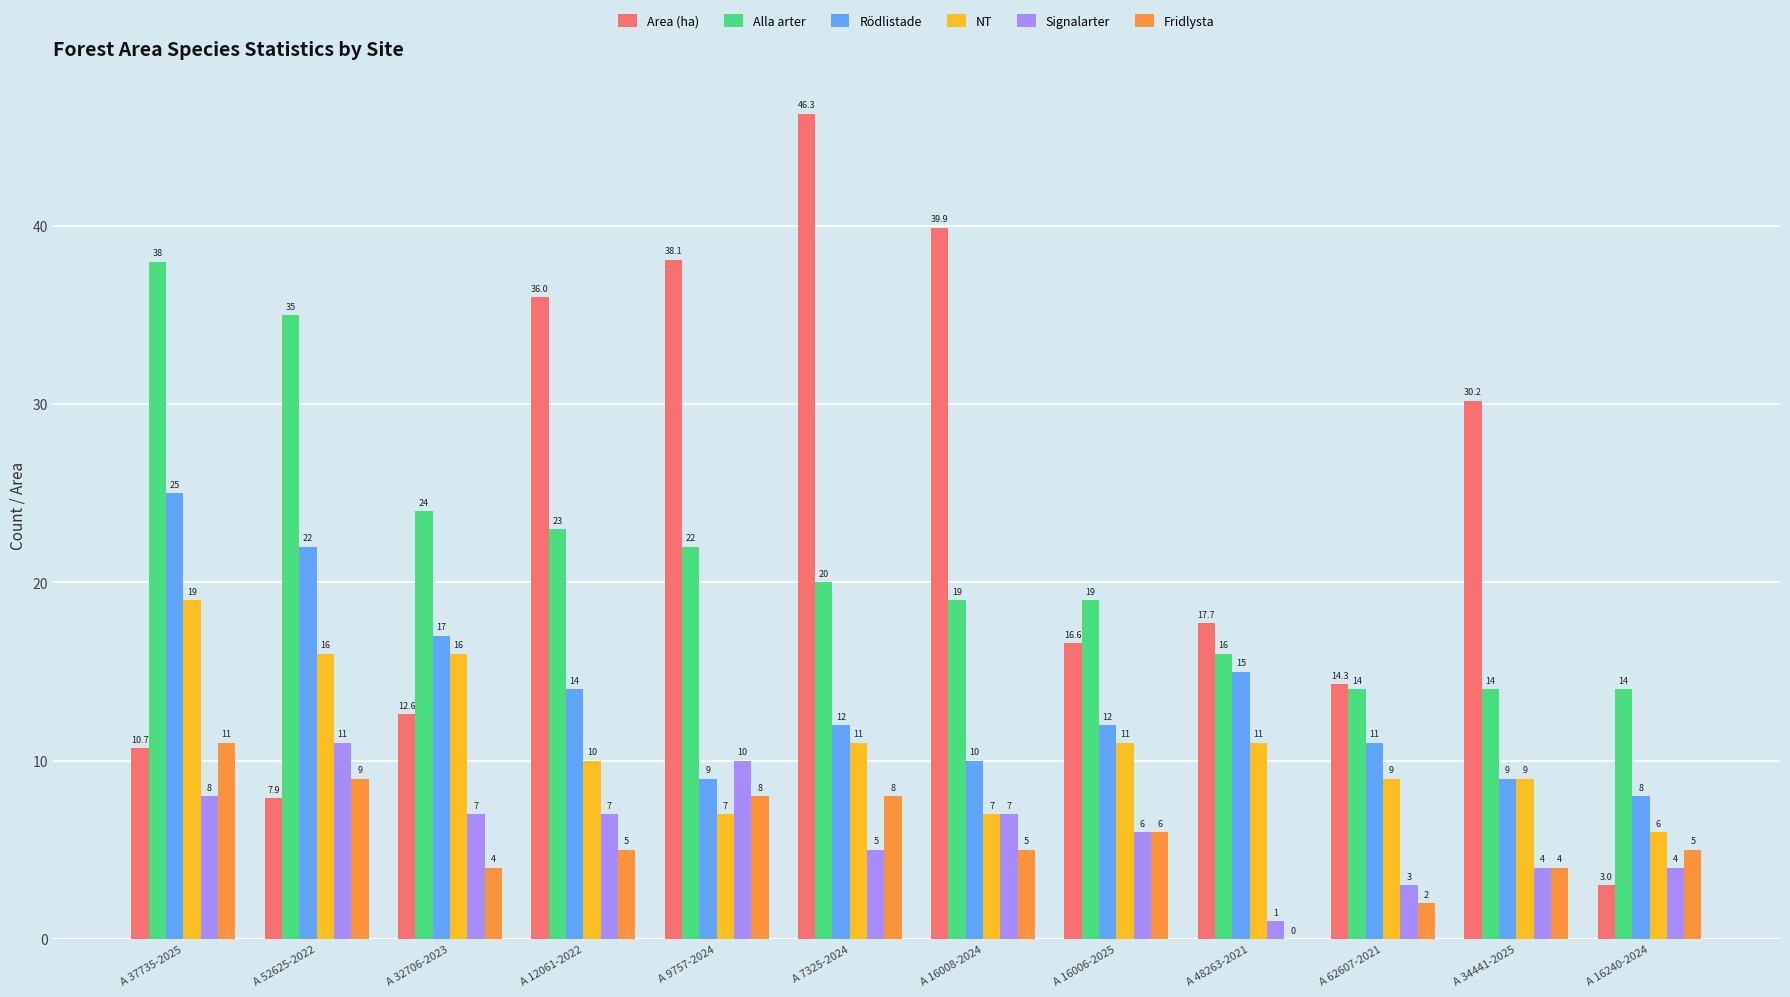

Between A 52625-2022 and A 62607-2021, which series saw the biggest shift?

Alla arter